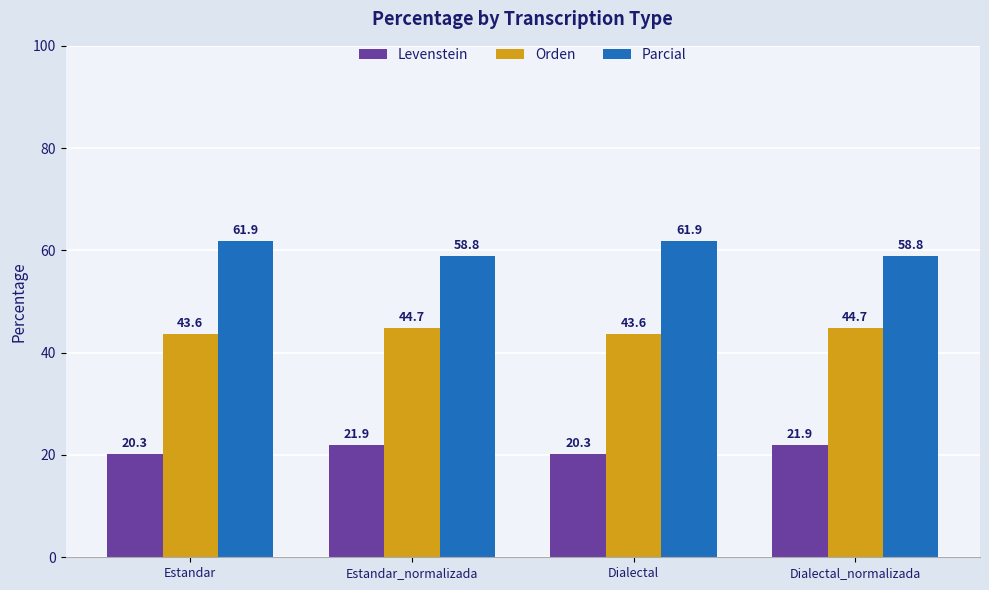

At how many categories does at least one series exceed 34?

4